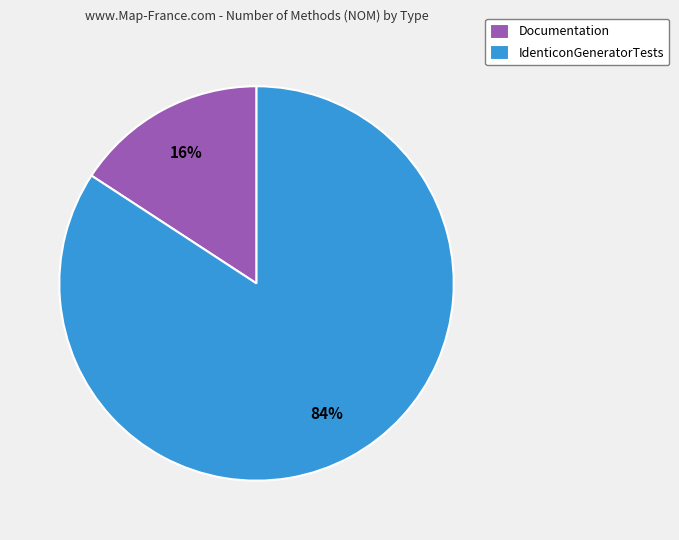

Which has a higher value, Documentation or IdenticonGeneratorTests?

IdenticonGeneratorTests